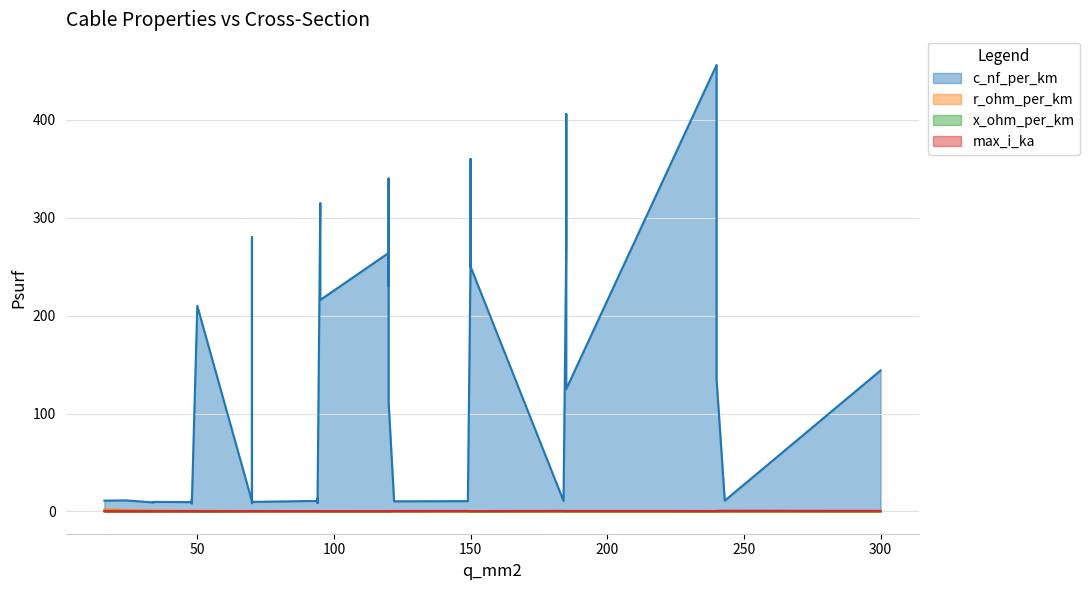

How many data points does each series have?

40